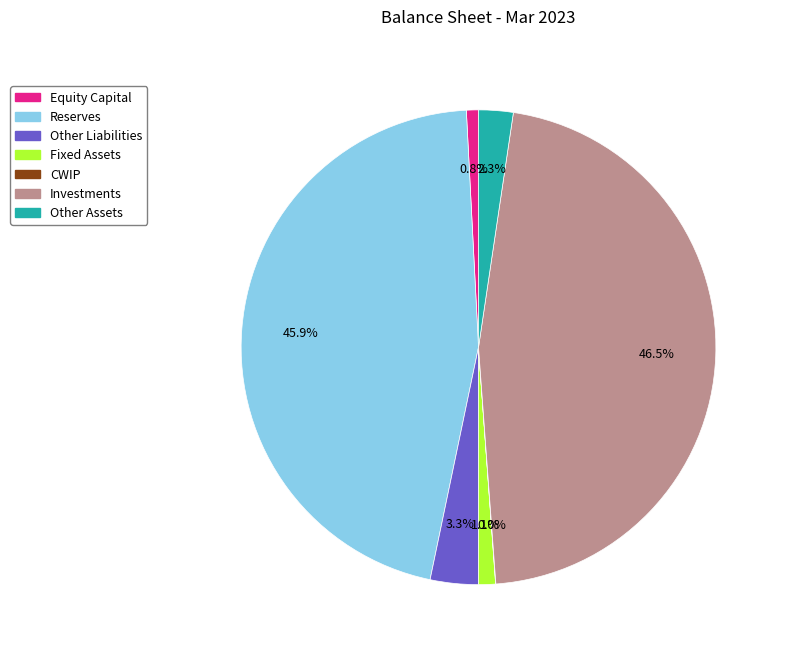

Is there any slice that represents more than half of the pie?

No